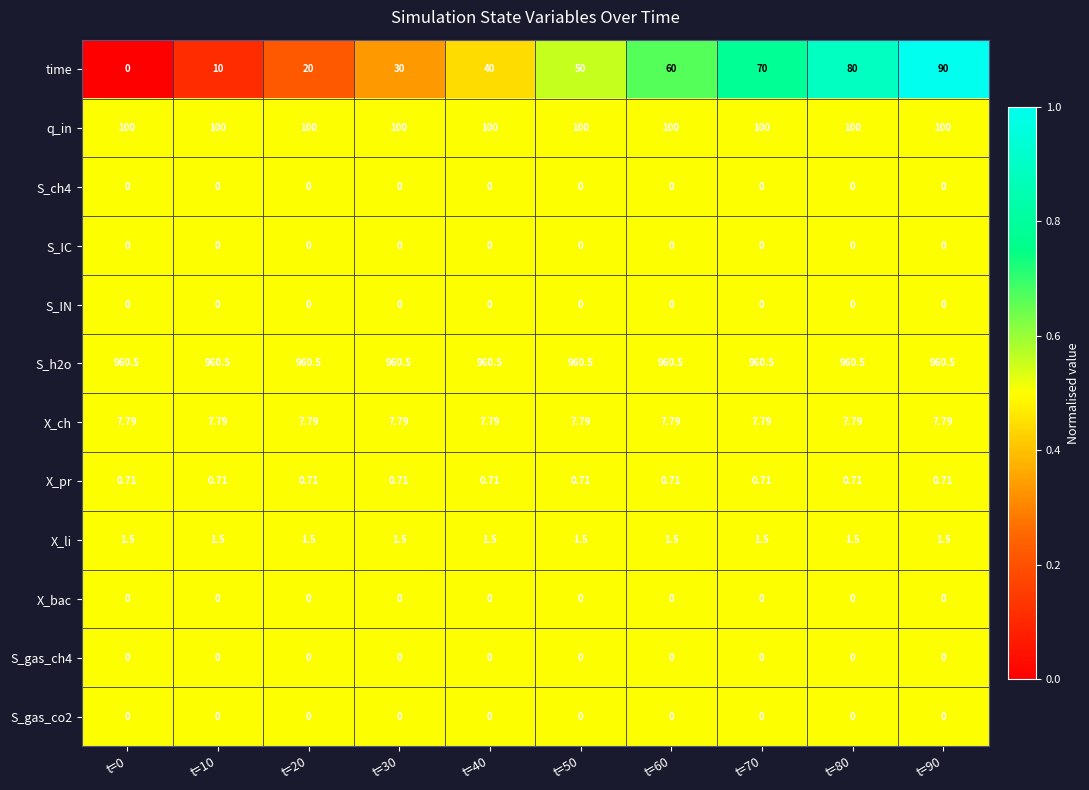

Is the value of time at t=70 greater than the value of X_li at t=20?

Yes